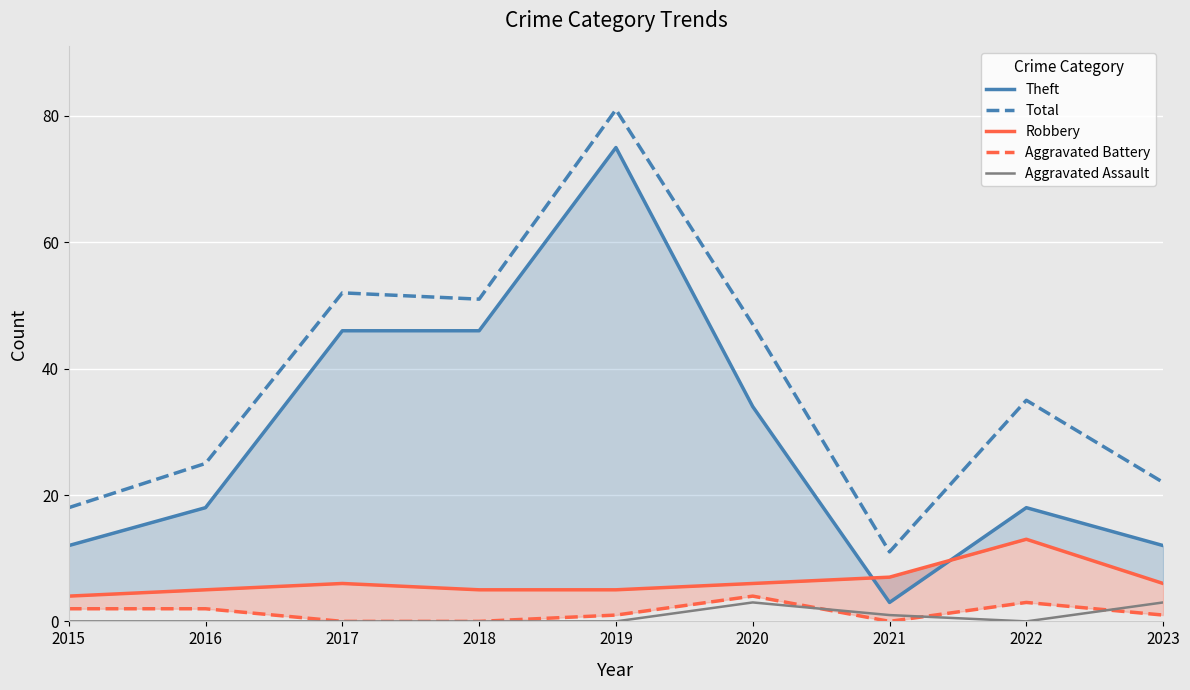

Reading left to right, extract all data points from this chart.

Theft: 12	18	46	46	75	34	3	18	12
Total: 18	25	52	51	81	47	11	35	22
Robbery: 4	5	6	5	5	6	7	13	6
Aggravated Battery: 2	2	0	0	1	4	0	3	1
Aggravated Assault: 0	0	0	0	0	3	1	0	3